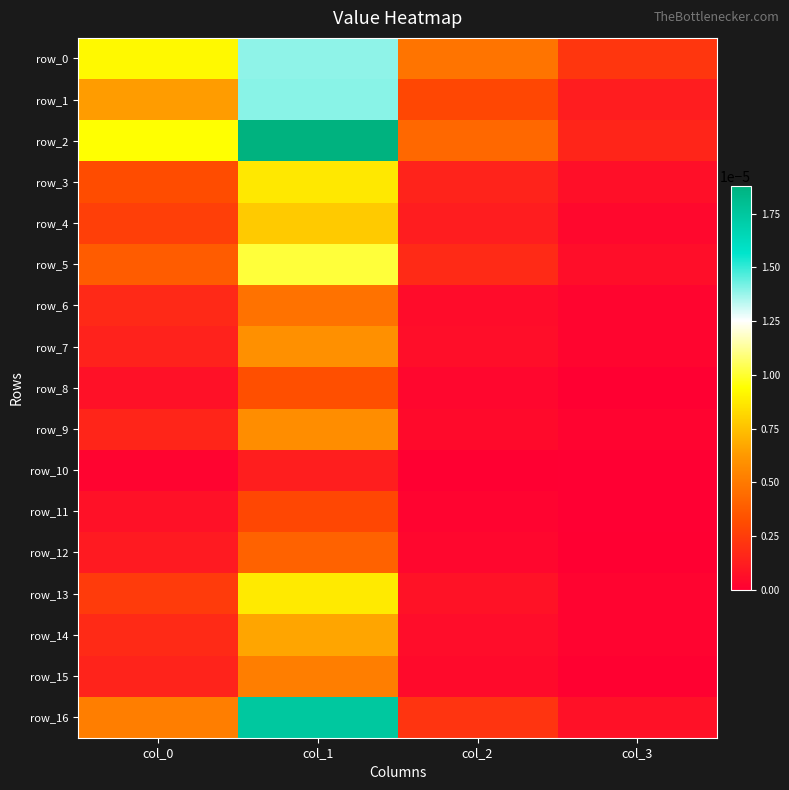

At which category is the sum across all series the highest?

col_1